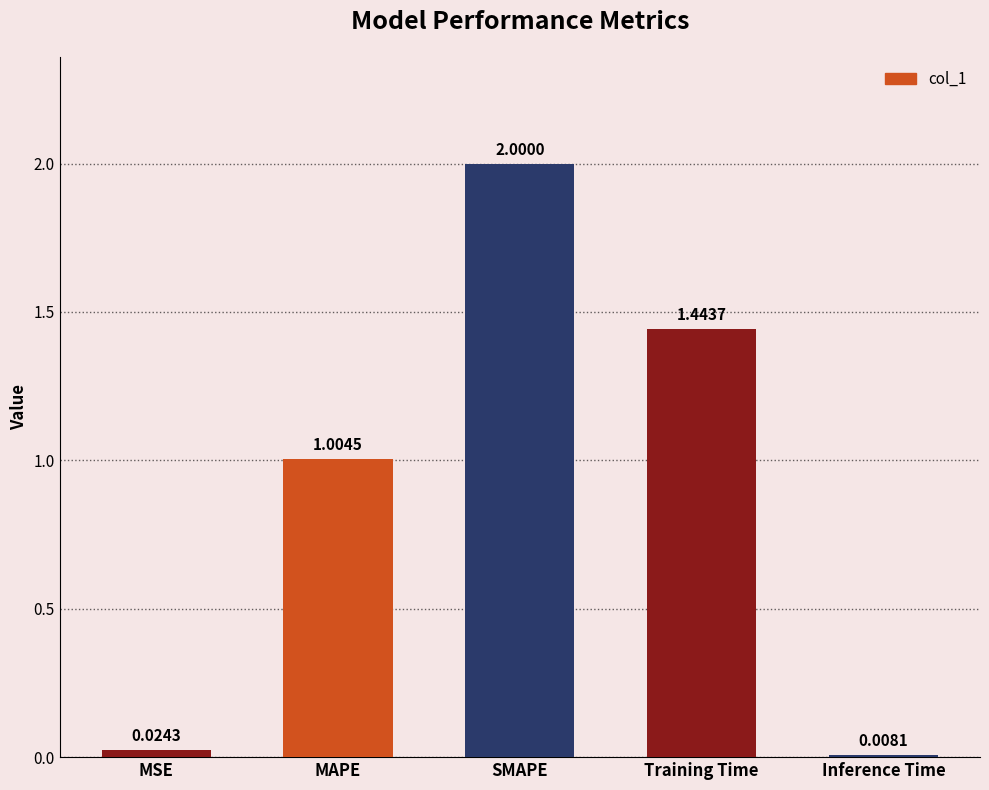

Which category has the lowest value across all series?

Inference Time